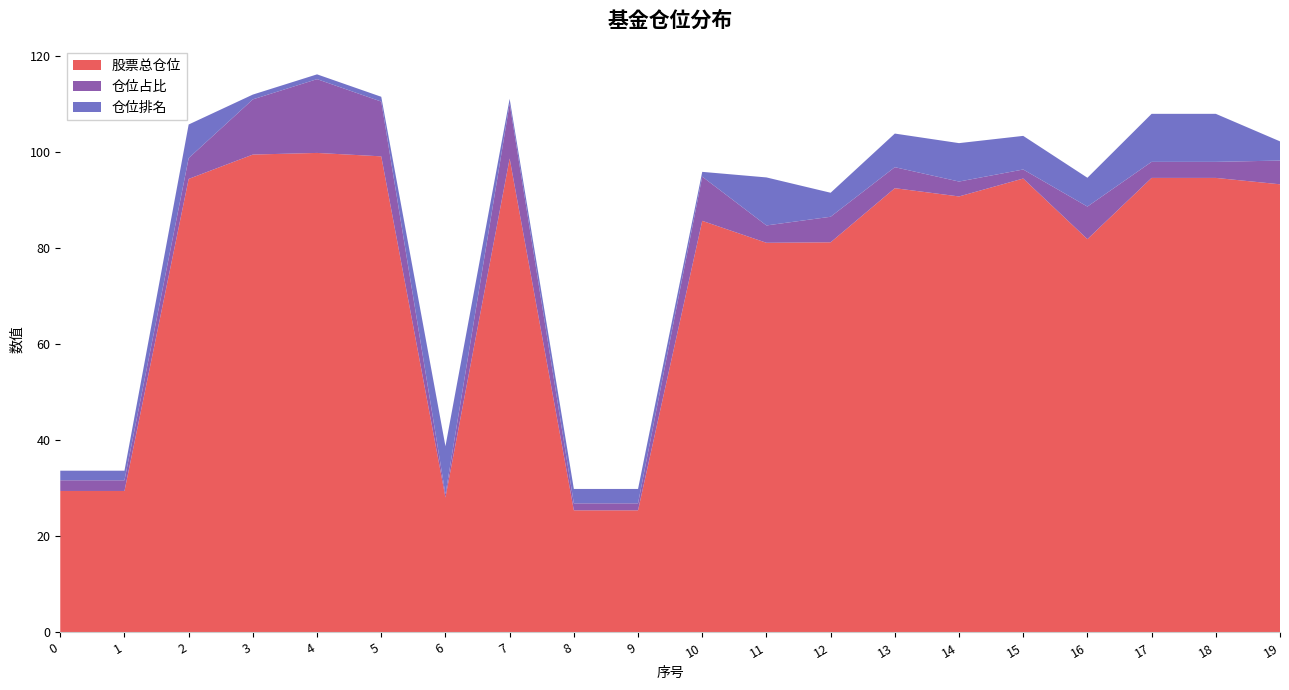

Reading left to right, transcribe all the data shown in this chart.

股票总仓位: 29.5	29.5	94.4	99.5	99.8	99.1	28.1	98.7	25.4	25.4	85.7	81.1	81.2	92.5	90.8	94.5	81.9	94.6	94.6	93.3
仓位占比: 2.2	2.2	4.3	11.5	15.4	11.4	0.7	11.4	1.4	1.4	9.2	3.6	5.3	4.4	3.1	1.9	6.8	3.3	3.3	4.9
仓位排名: 2.0	2.0	7.0	1.0	1.0	1.0	10.0	1.0	3.0	3.0	1.0	10.0	5.0	7.0	8.0	7.0	6.0	10.0	10.0	4.0